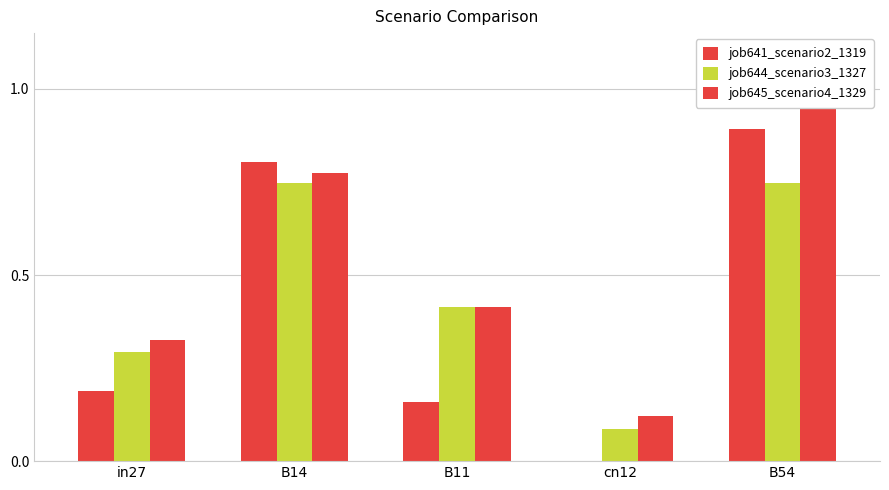

Rank the series by their maximum value, from highest to lowest.

job645_scenario4_1329, job641_scenario2_1319, job644_scenario3_1327